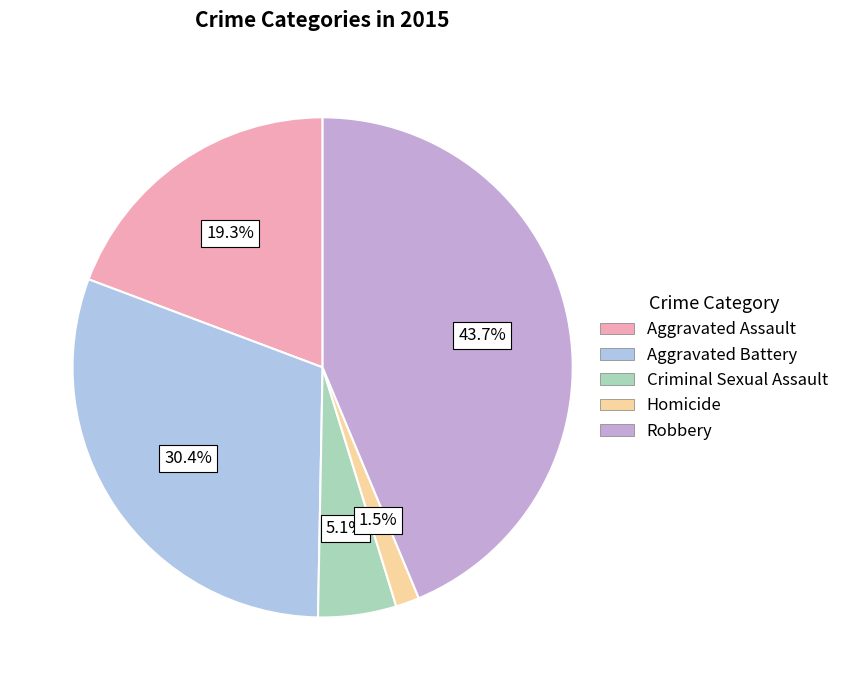

How many slices are in this pie chart?

5